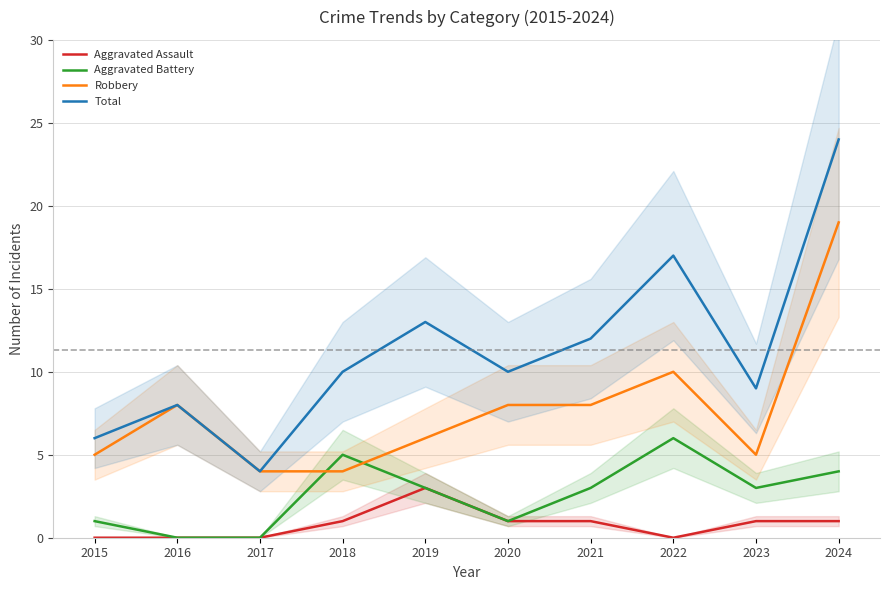

The Aggravated Battery series shows 6 at 2022. True or false?

True